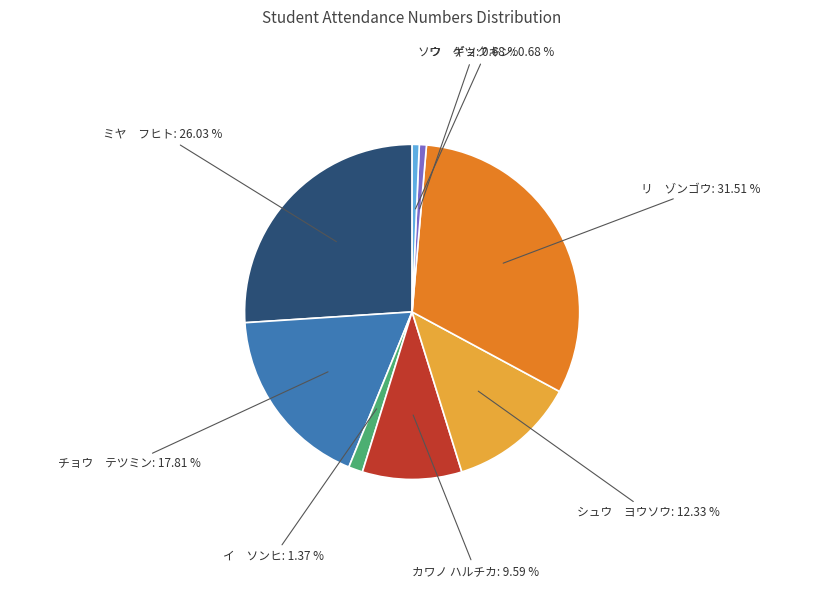

Does any single category account for the majority?

No